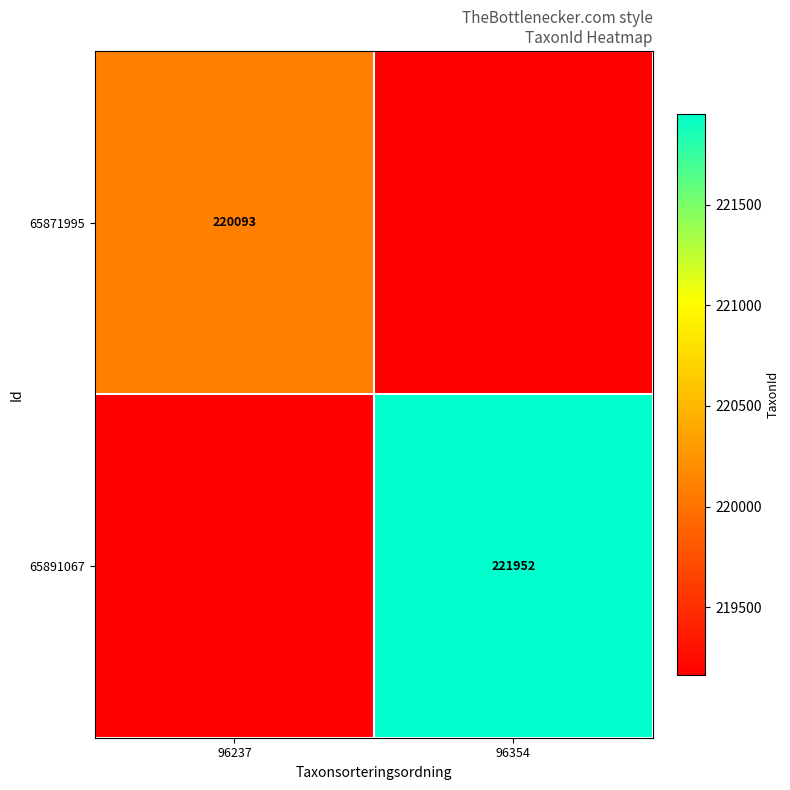

Is it true that 65871995 equals 220093 at 96237?

True